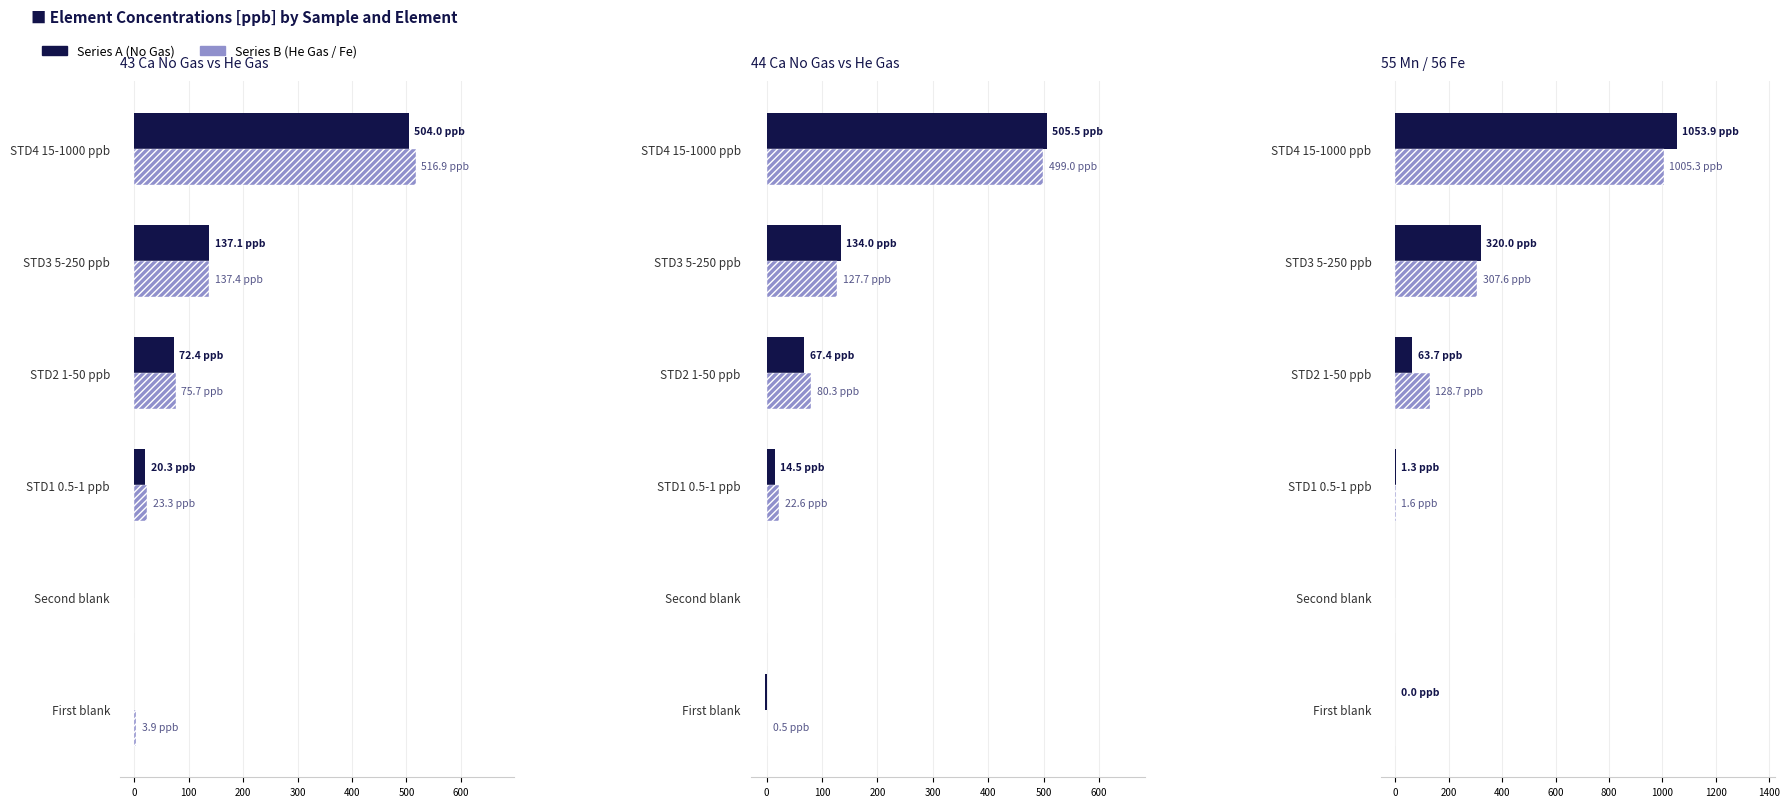

Reading left to right, extract all data points from this chart.

43 Ca [No Gas] Conc.: -0.8	0.0	20.3	72.4	137.1	504.0
43 Ca [He Gas] Conc.: 3.9	0.0	23.3	75.7	137.4	516.9
44 Ca [No Gas] Conc.: -4.0	0.0	14.5	67.4	134.0	505.5
44 Ca [He Gas] Conc.: 0.5	0.0	22.6	80.3	127.7	499.0
55 Mn [No Gas] Conc.: 0.0	0.0	1.3	63.7	320.0	1053.9
56 Fe [He Gas] Conc.: -0.0	0.0	1.6	128.7	307.6	1005.3